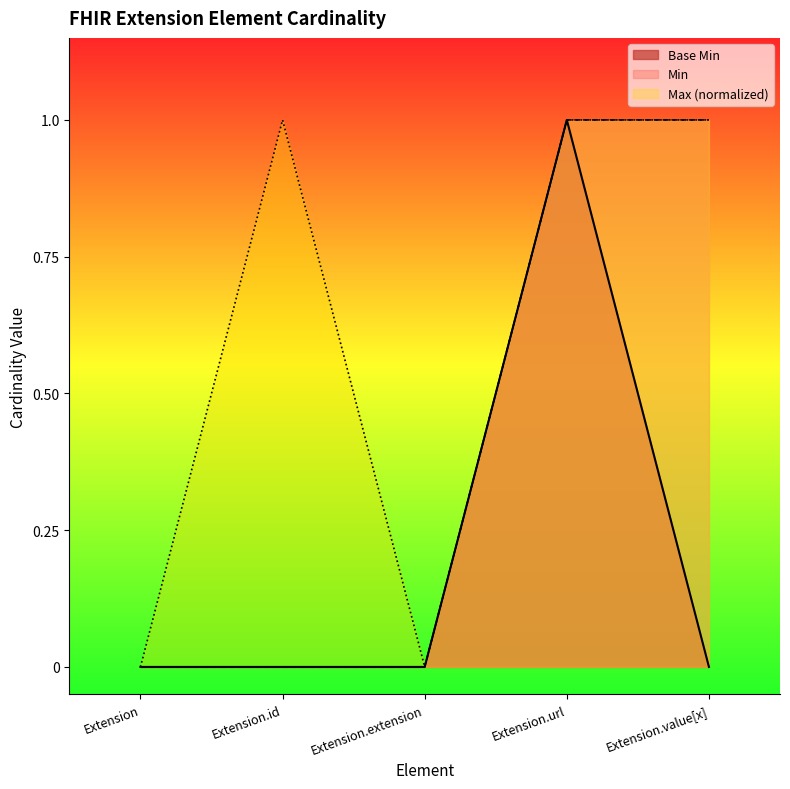

Reading right to left, list all the values displayed in this chart.

0	1	0	0	0